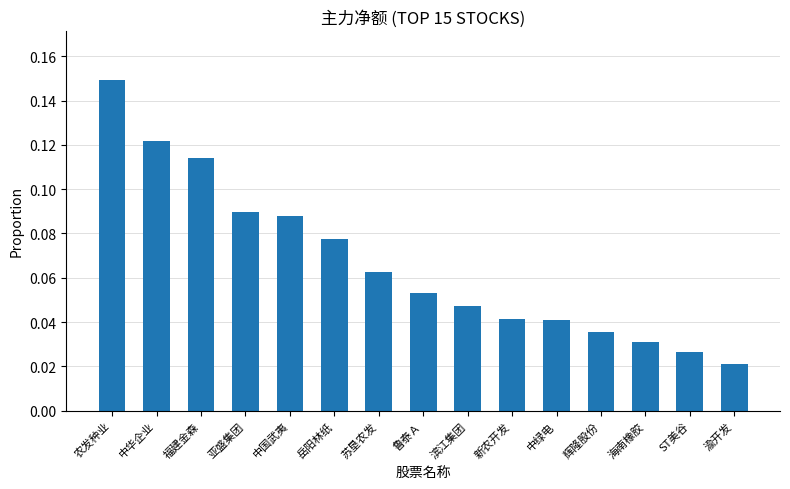

Which label corresponds to the smallest value in the chart?

渝开发